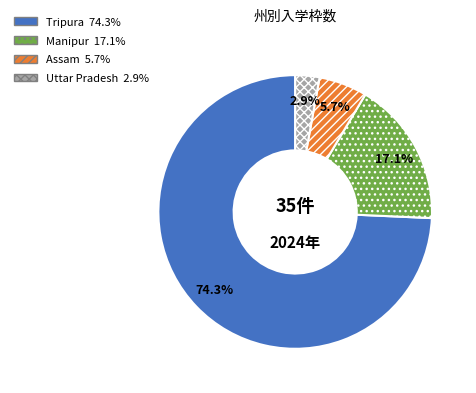

Count the number of slices in the pie.

4